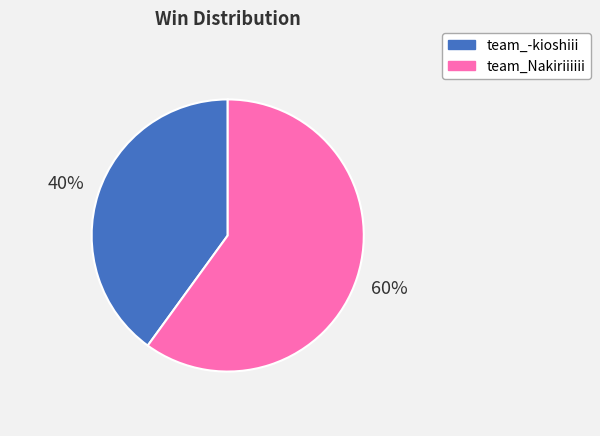

Is the sum of team_-kioshiii and team_Nakiriiiiii greater than half?

Yes